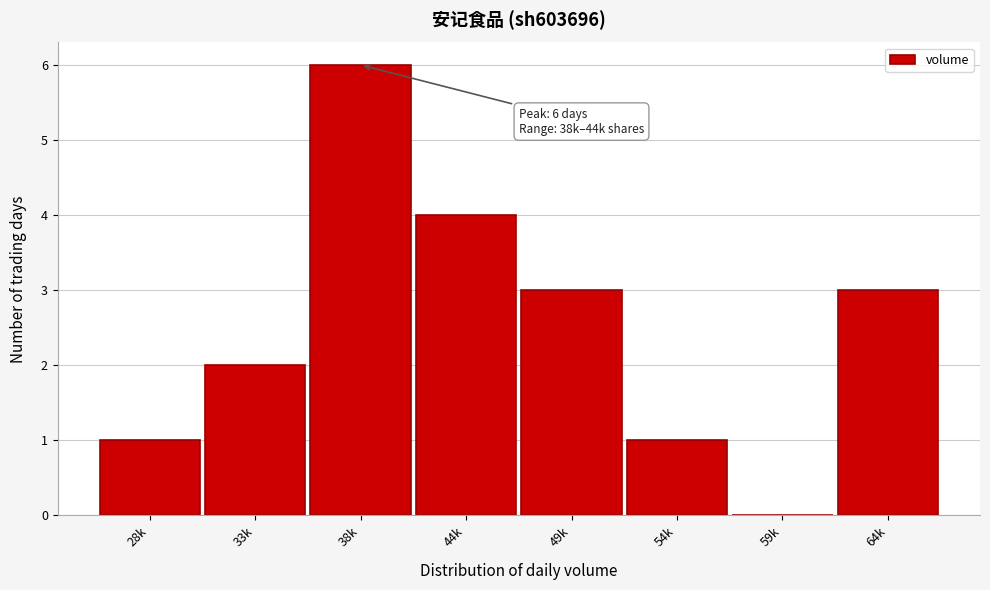

Reading left to right, extract all data points from this chart.

28k=1	33k=2	38k=6	44k=4	49k=3	54k=1	59k=0	64k=3